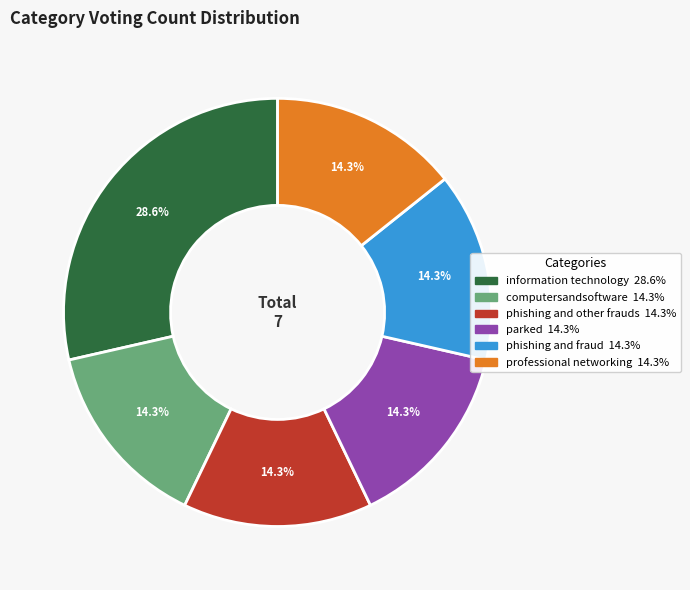

To the nearest percent, what percentage of the pie is computersandsoftware?

14%